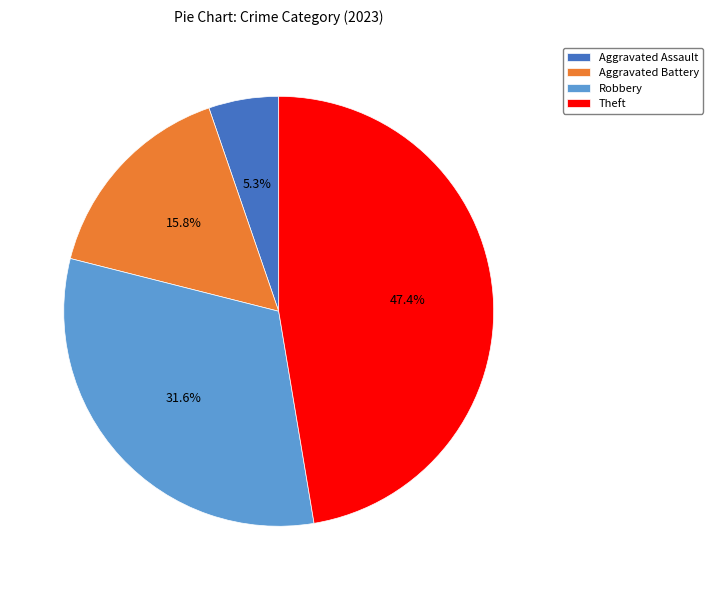

What percentage is the Robbery slice, to the nearest percent?

32%